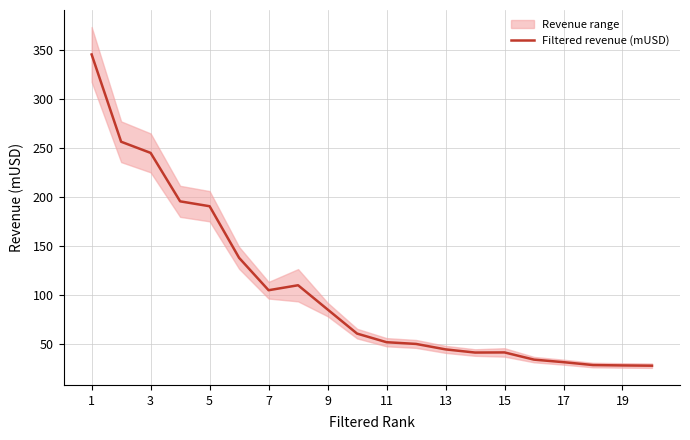

What is the maximum value shown in the chart?

345.0